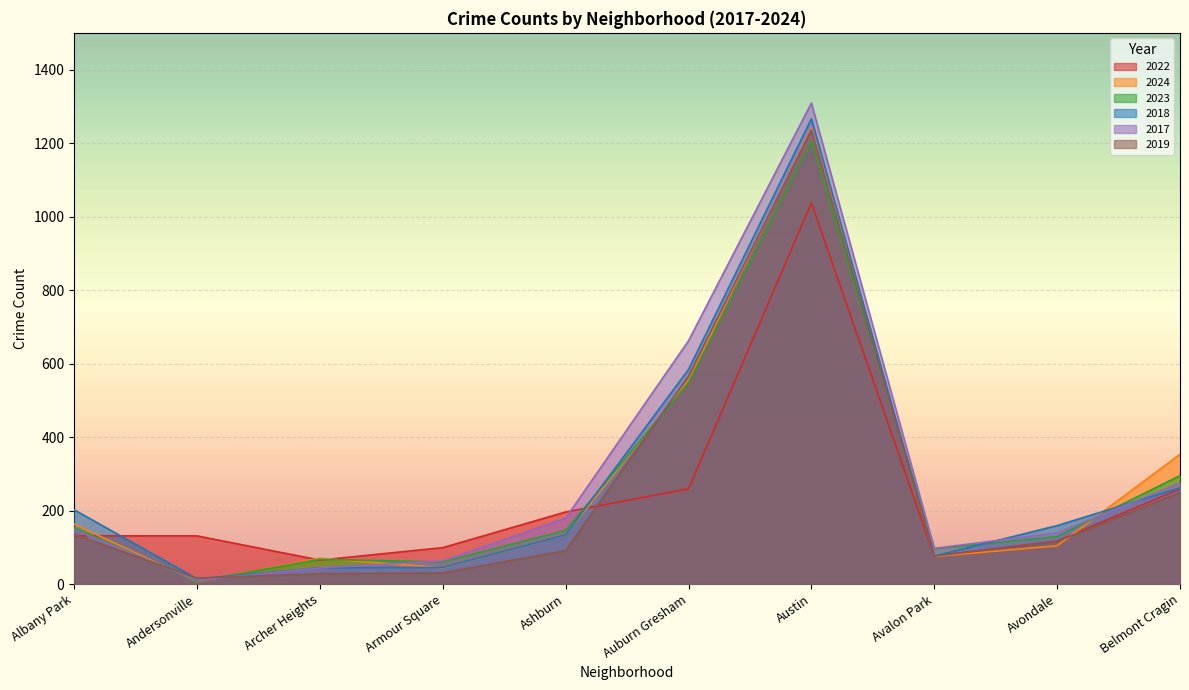

Read the 2024 value at Armour Square.

44